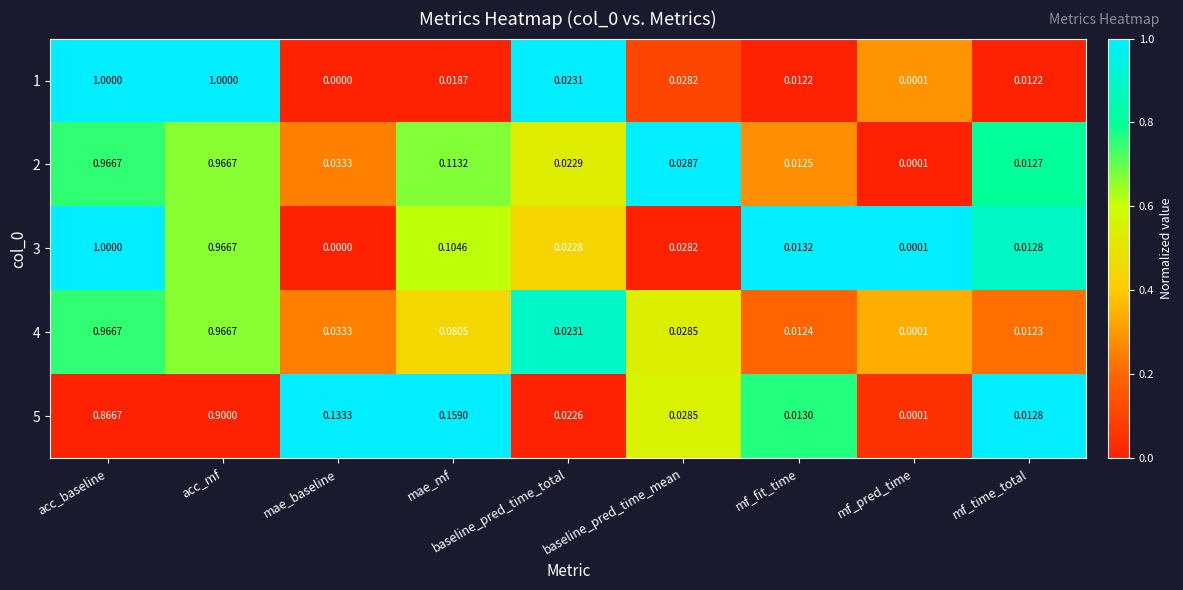

At which label is 3 closest to 0?

mae_baseline